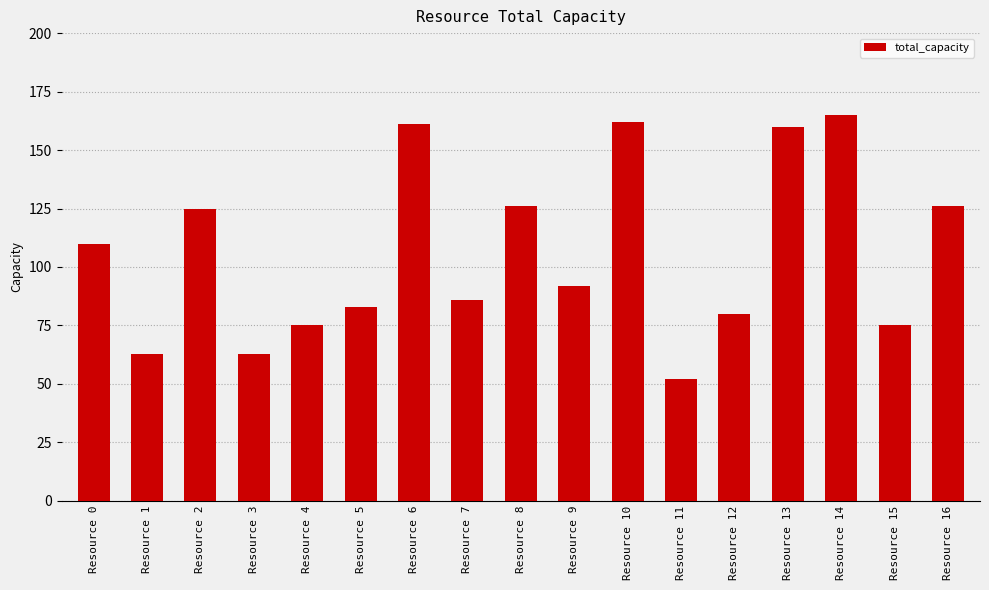

What is the difference between the values at Resource 0 and Resource 10?

52